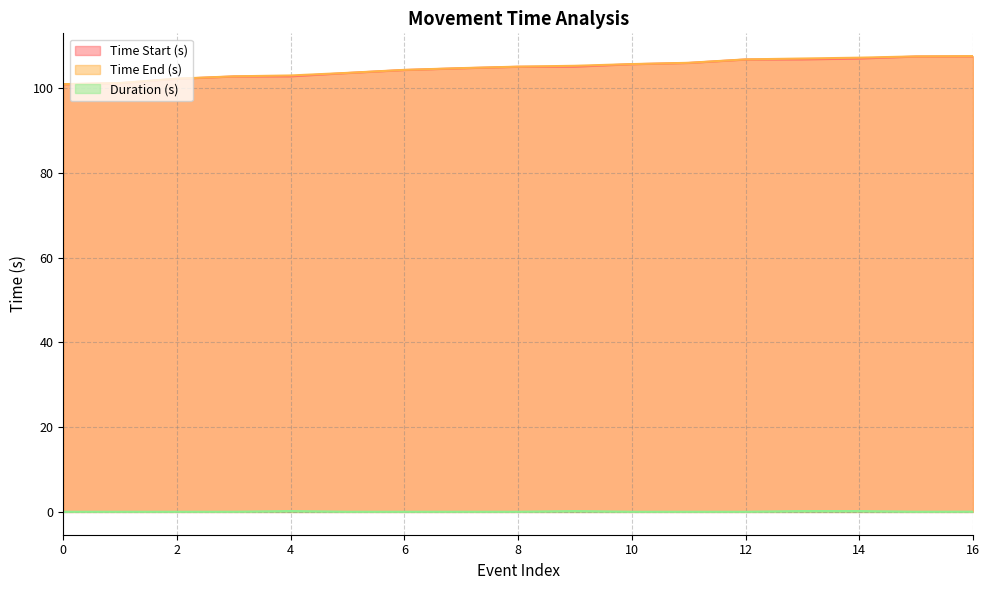

Reading left to right, list all the values displayed in this chart.

Time Start (s): 0=100.9	1=101.2	2=102.2	3=102.8	4=102.8	5=103.6	6=104.3	7=104.7	8=105.1	9=105.1	10=105.7	11=106.0	12=106.8	13=106.8	14=107.0	15=107.5	16=107.5
Time End (s): 0=101.0	1=101.3	2=102.3	3=102.8	4=103.0	5=103.6	6=104.4	7=104.8	8=105.1	9=105.3	10=105.7	11=106.0	12=106.8	13=107.0	14=107.2	15=107.5	16=107.6
Duration (s): 0=0.0	1=0.0	2=0.0	3=0.0	4=0.2	5=0.0	6=0.0	7=0.0	8=0.0	9=0.2	10=0.0	11=0.0	12=0.0	13=0.2	14=0.2	15=0.0	16=0.1